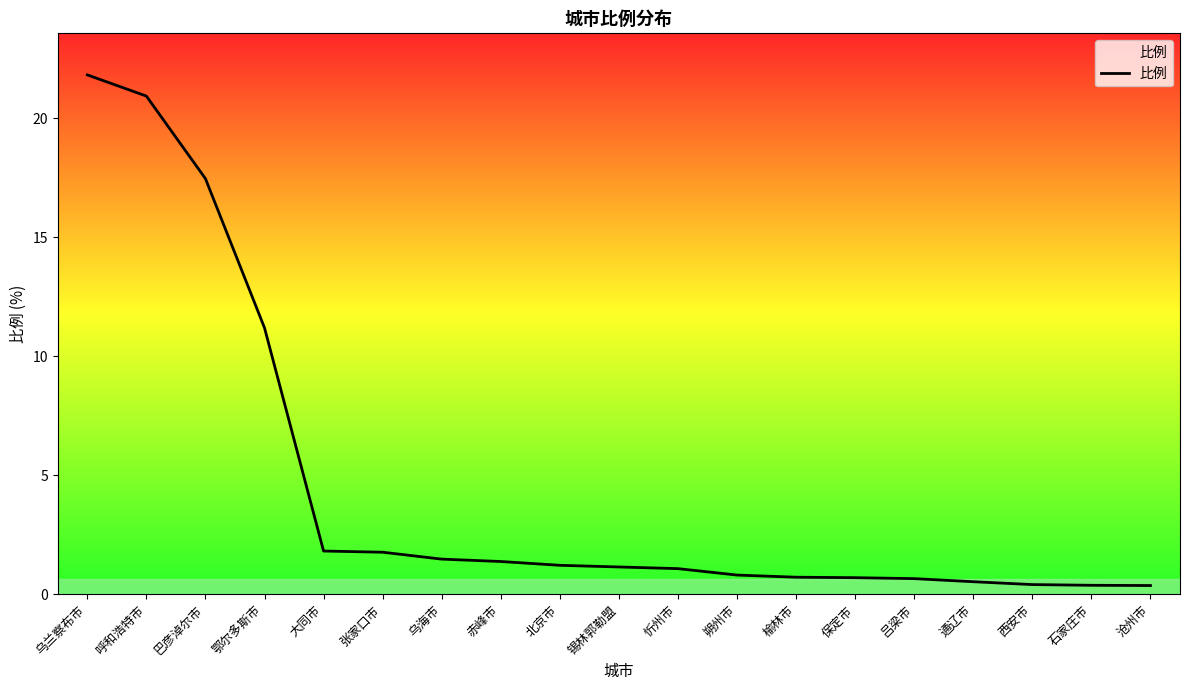

What is the difference between the maximum and minimum values?

21.5